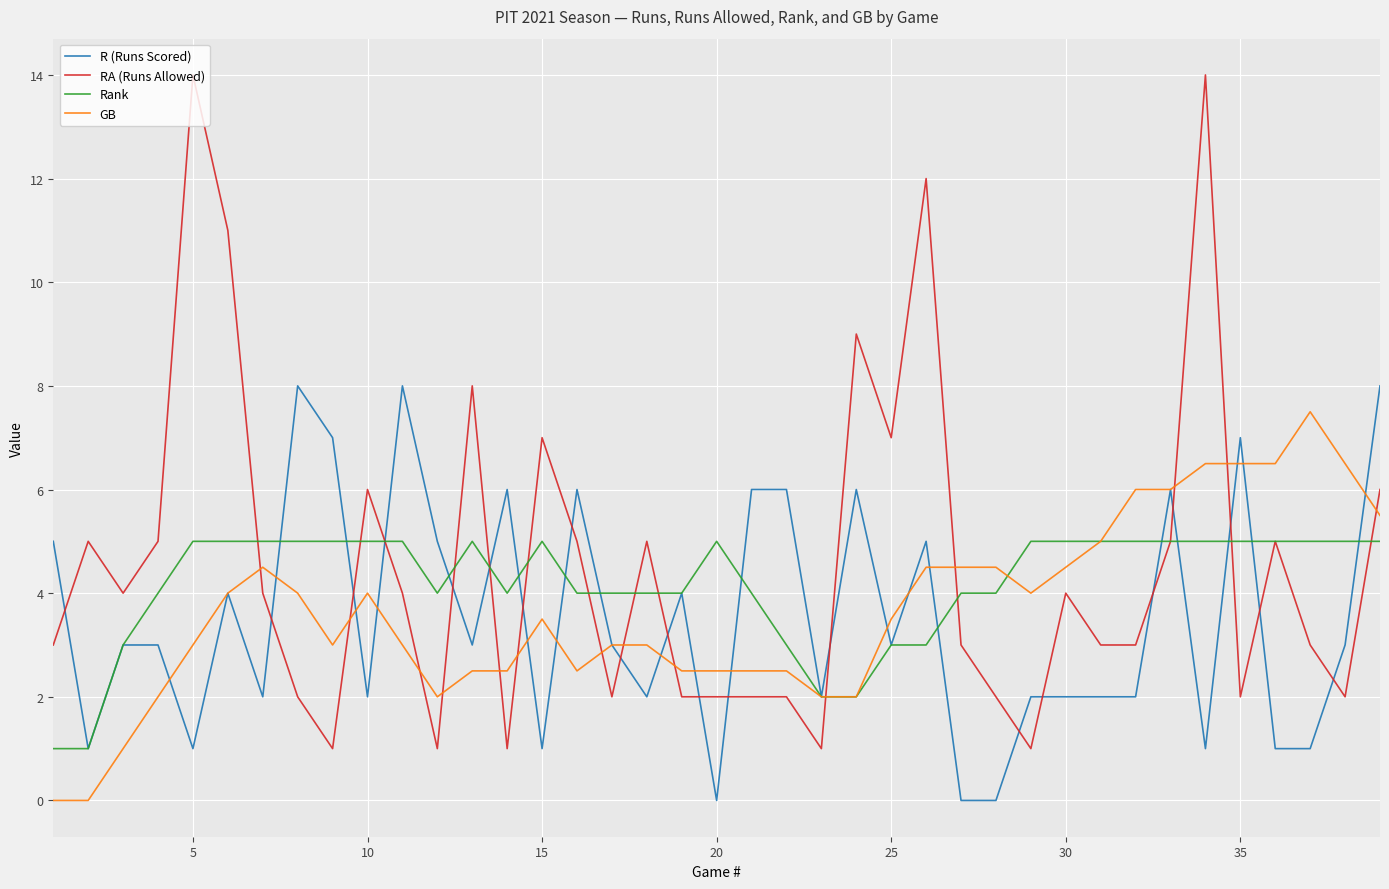

What is the maximum value for RA (Runs Allowed)?

14.0